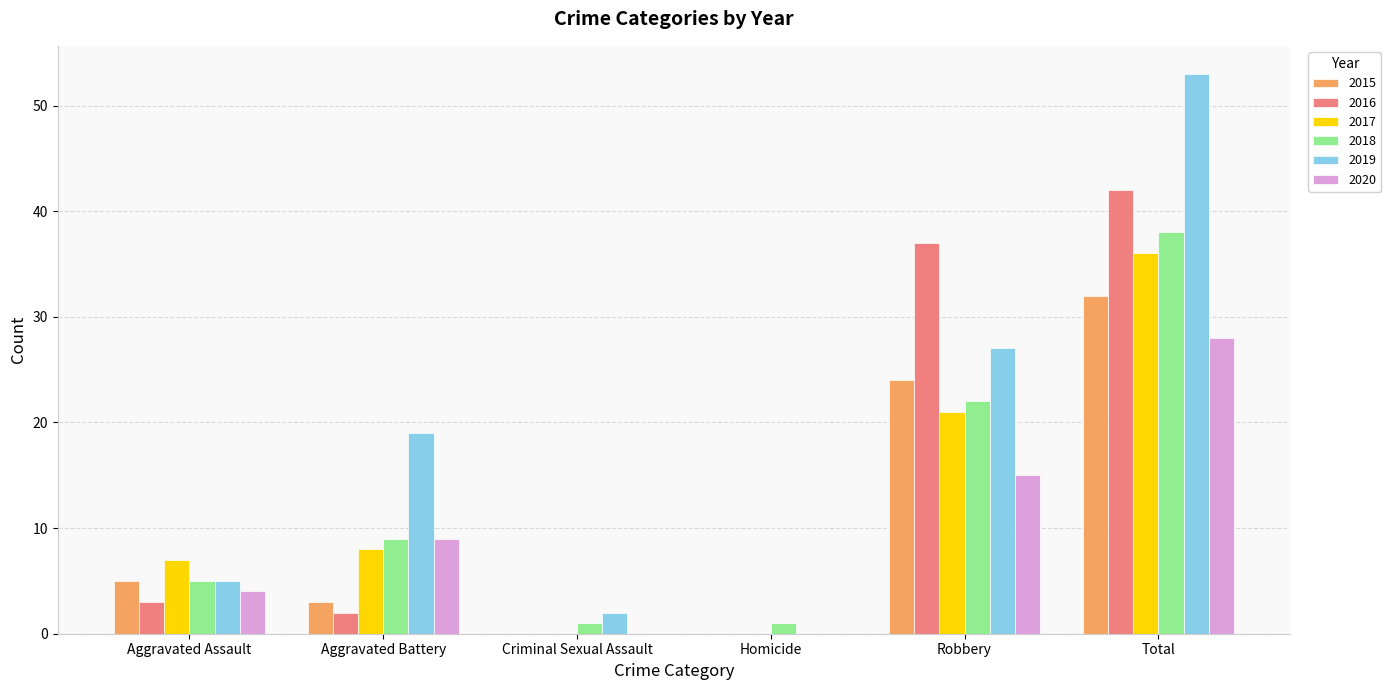

Where is 2019 nearest to the value 26?

Robbery